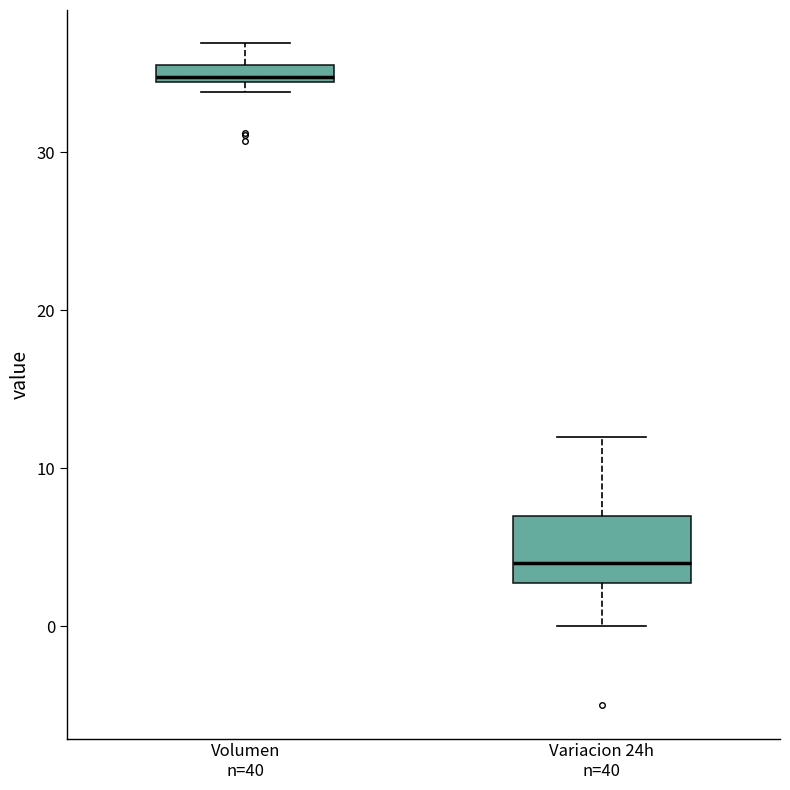

Which box has the highest median line?

Volumen n=40